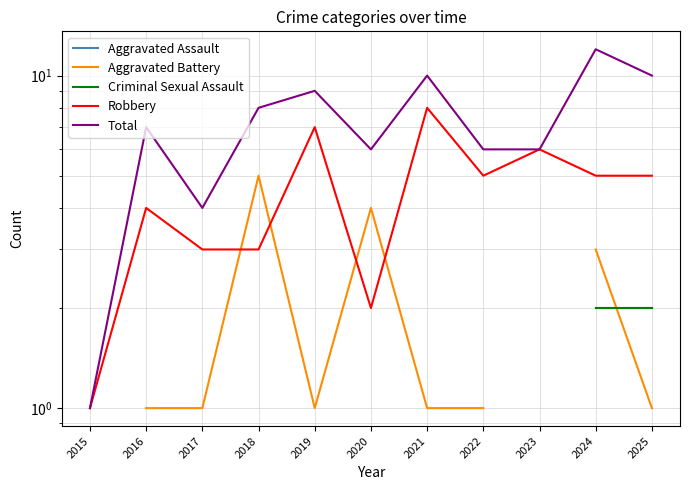

Where is the first local maximum for Total?

2016